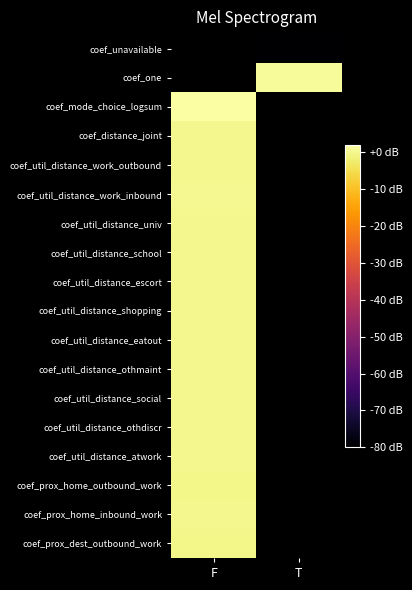

Rank the series by their average value, from highest to lowest.

coef_unavailable, coef_one, coef_mode_choice_logsum, coef_distance_joint, coef_util_distance_work_outbound, coef_util_distance_work_inbound, coef_util_distance_univ, coef_util_distance_school, coef_util_distance_escort, coef_util_distance_shopping, coef_util_distance_eatout, coef_util_distance_othmaint, coef_util_distance_social, coef_util_distance_othdiscr, coef_util_distance_atwork, coef_prox_home_outbound_work, coef_prox_home_inbound_work, coef_prox_dest_outbound_work